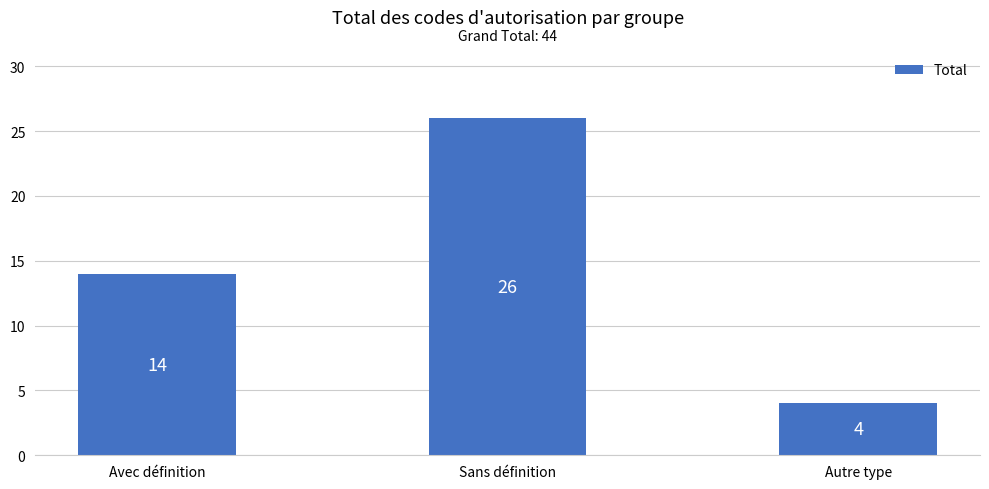

Read the value at Avec définition, to the nearest 10.

10